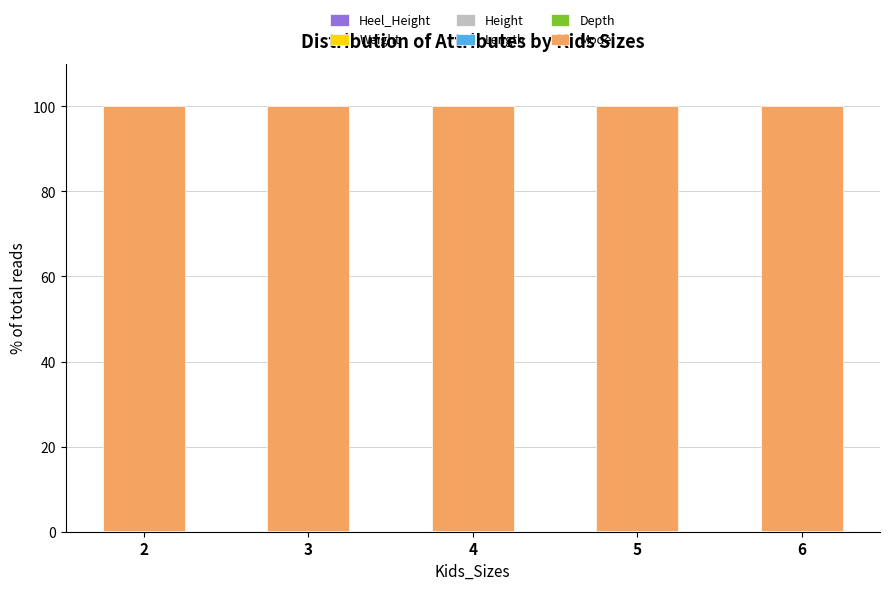

Does the chart contain stacked bars?

Yes